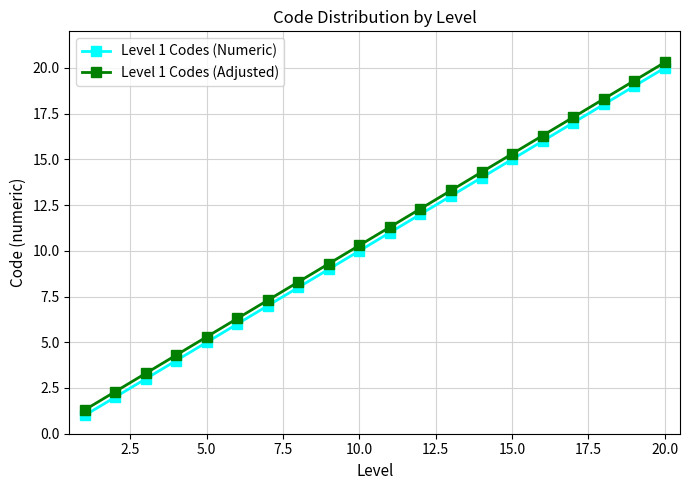

What is the average value of the Level 1 Codes (Numeric) series?

10.5